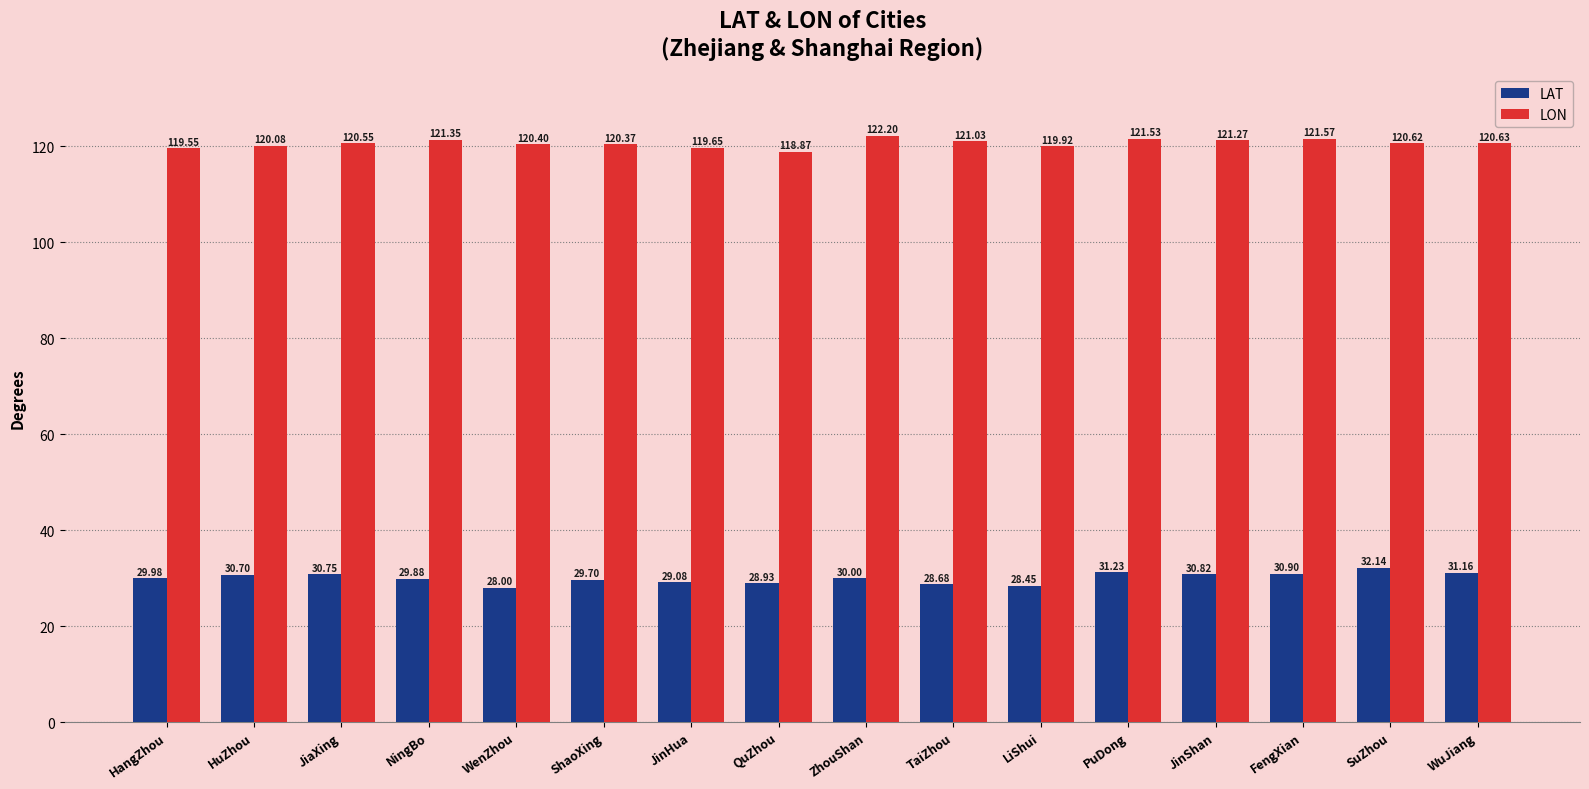

List the series in order of their overall mean, lowest first.

LAT, LON